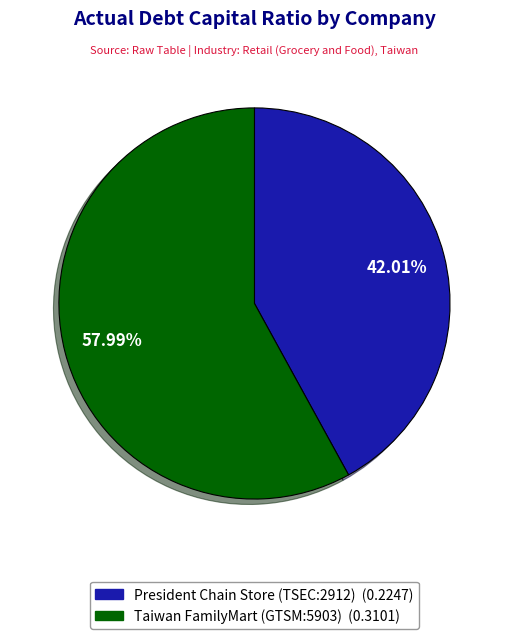

Is there any slice that represents more than half of the pie?

Yes